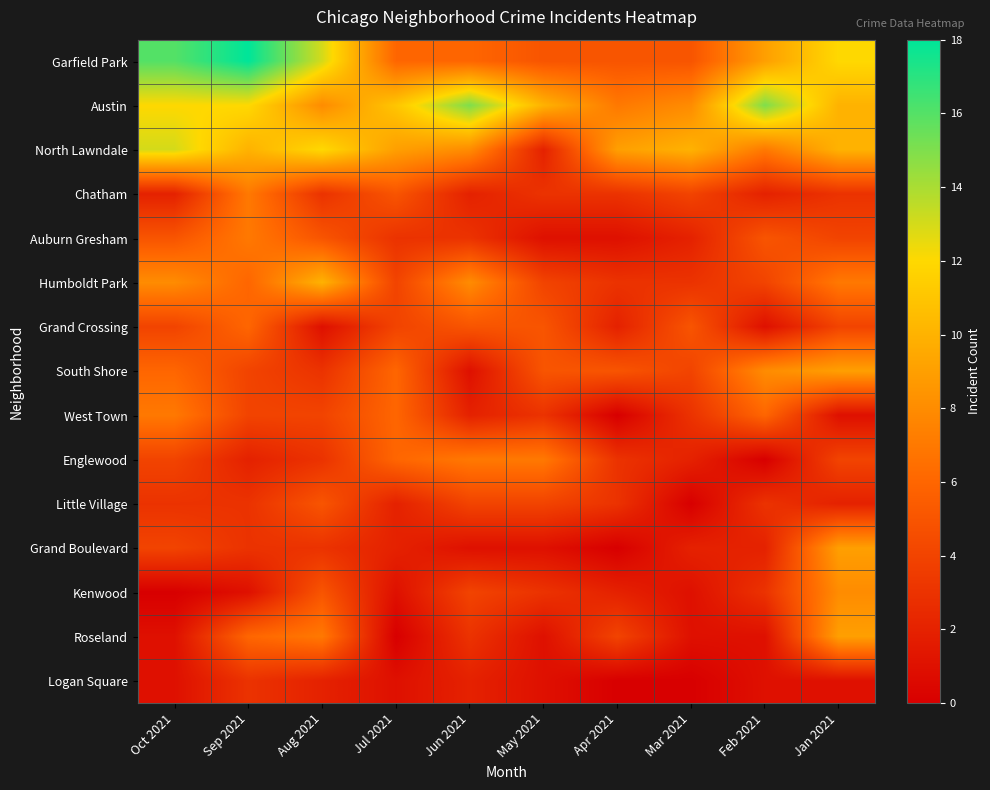

Which category has the lowest value across all series?

Apr 2021